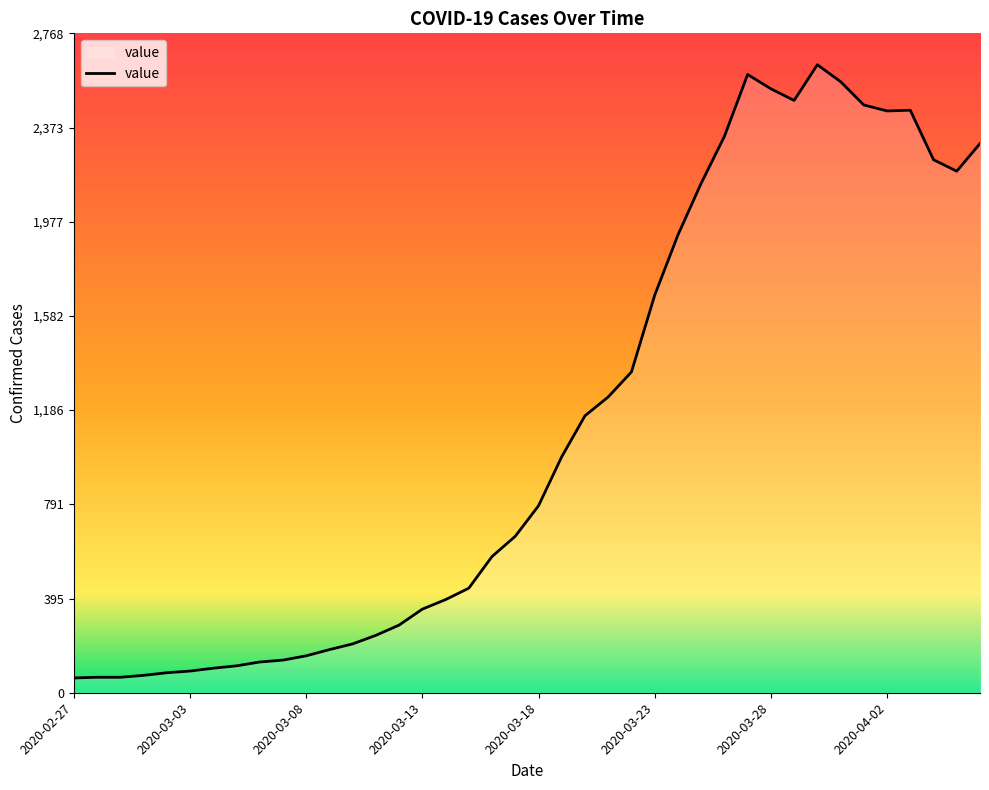

How many lines are shown in the chart?

1